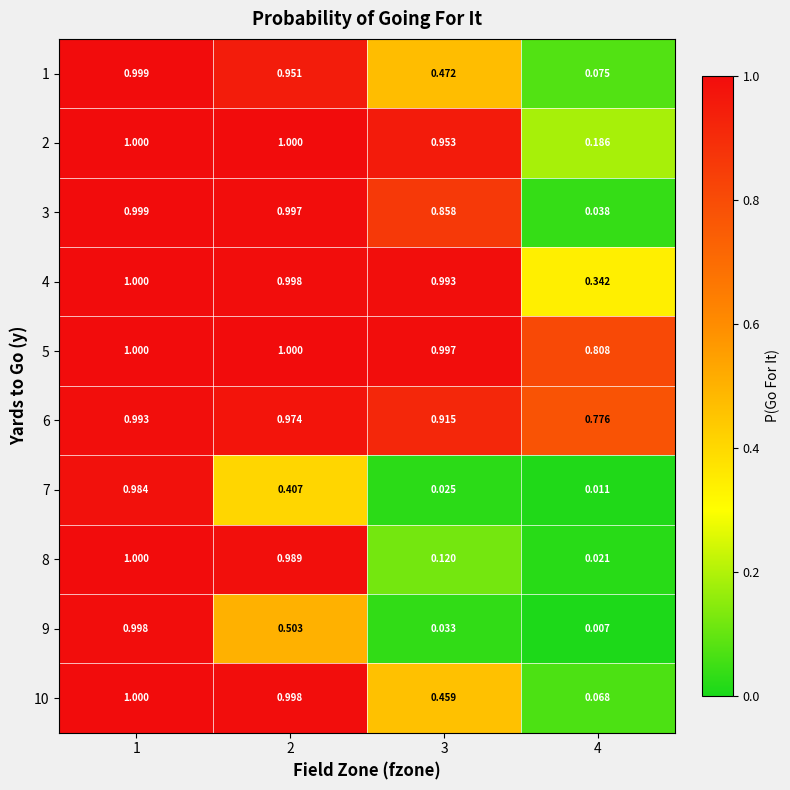

Is the value of 2 at 4 greater than the value of 3 at 2?

No